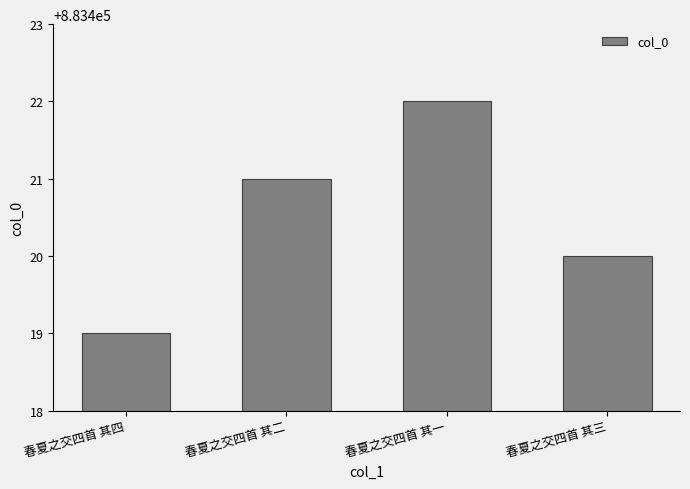

What is the difference between the values at 春夏之交四首 其一 and 春夏之交四首 其二?

1